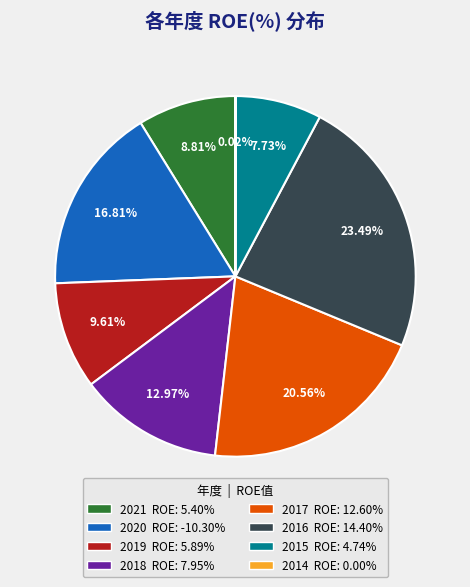

What percentage is the 2017 slice, to the nearest percent?

21%